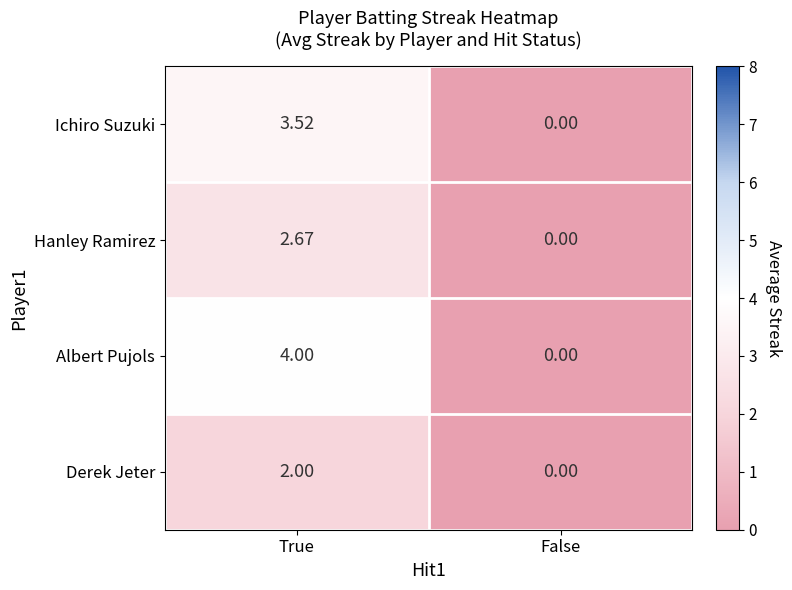

Where does the Hanley Ramirez series first go above 2?

True